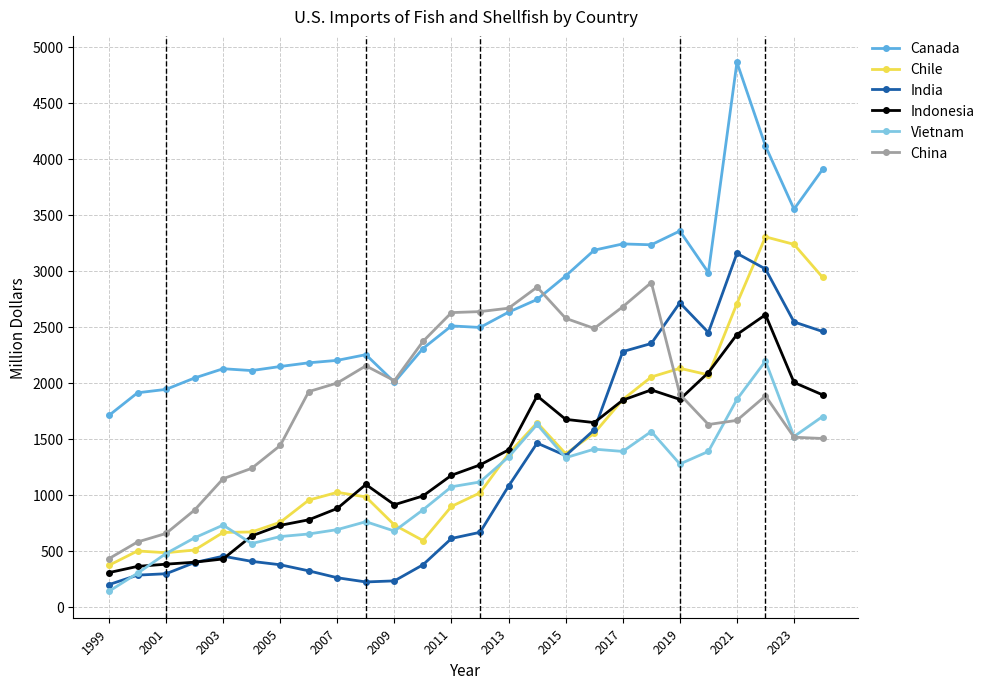

What is the value of the Canada point at the 26th from the left?

3904.0